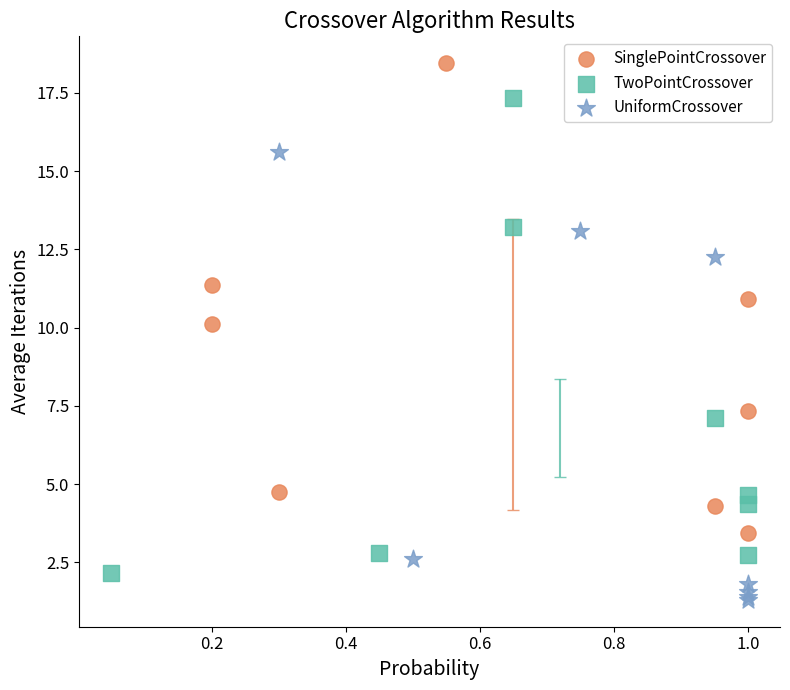

Which series reaches the minimum Y coordinate?

UniformCrossover